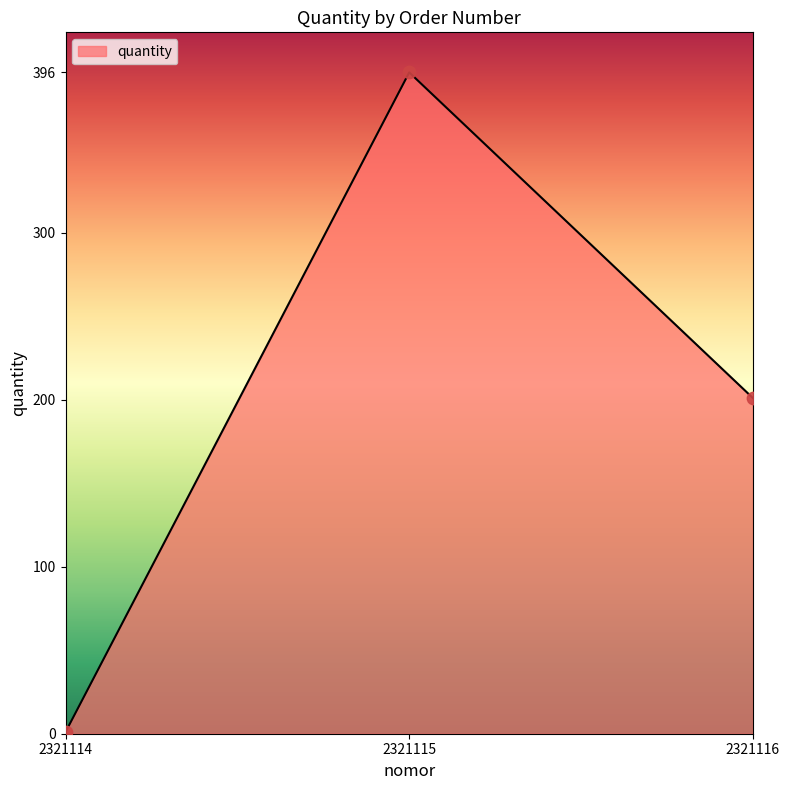

Between 2321115 and 2321116, which is larger?

2321115